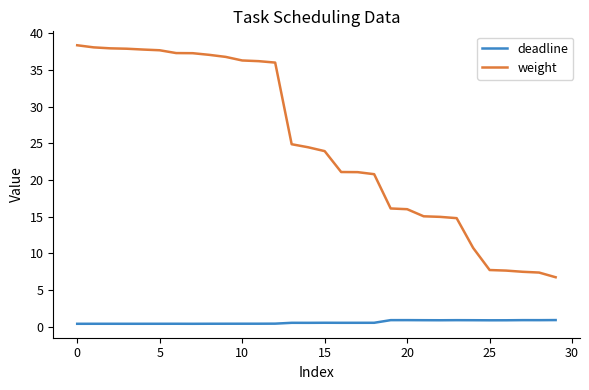

True or false: weight and deadline intersect in this chart.

False